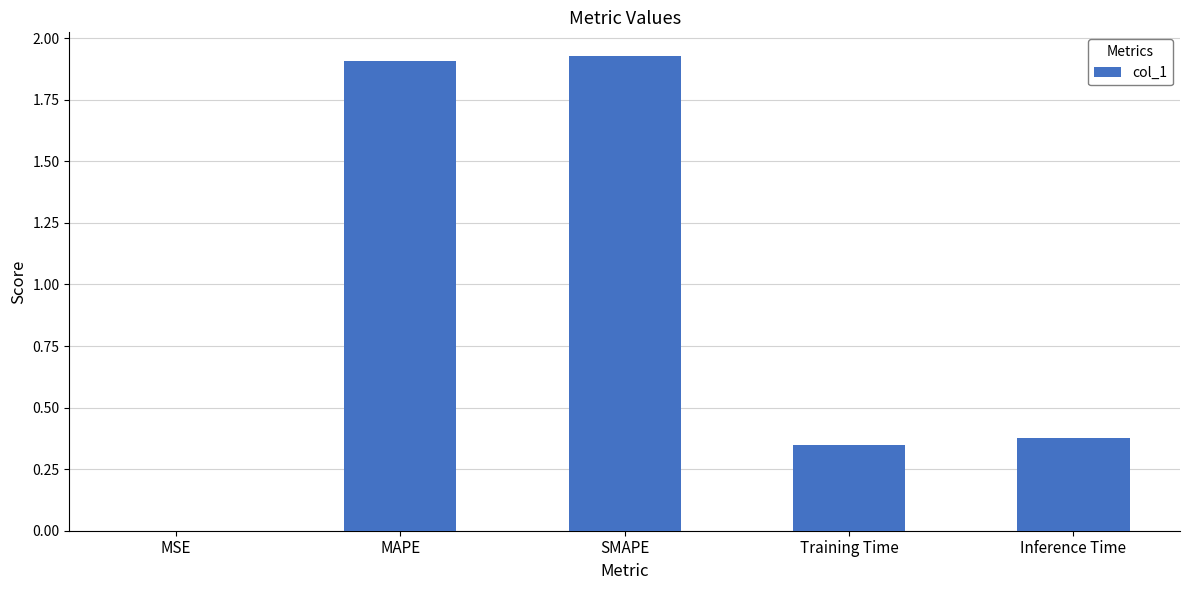

Which has a higher value, SMAPE or Training Time?

SMAPE